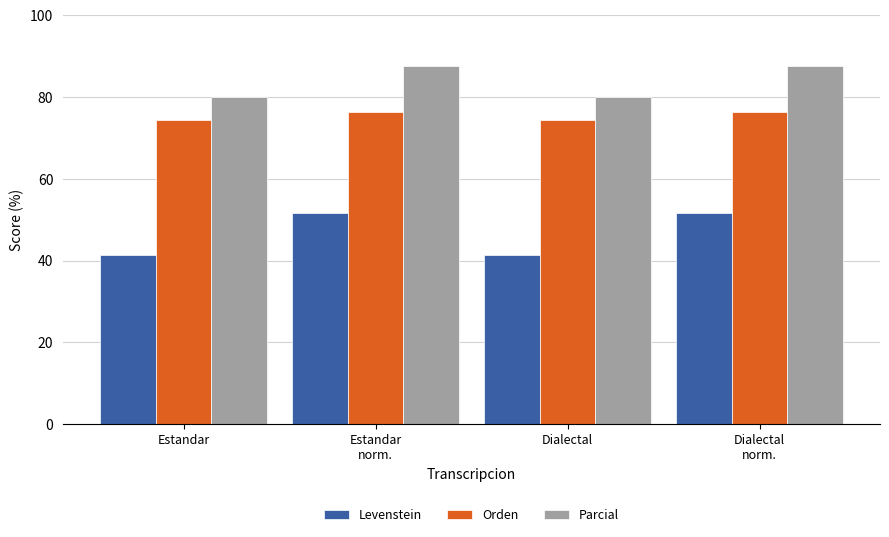

Between Estandar and Dialectal
norm., which series saw the biggest shift?

Levenstein